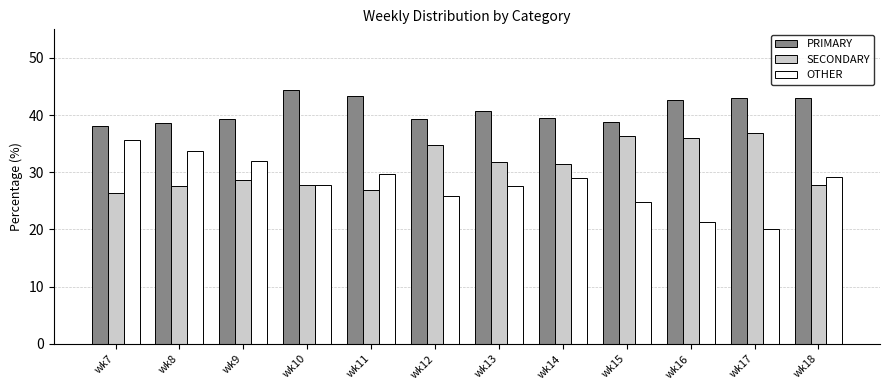

What is the difference between the second highest and minimum values in the PRIMARY series?

5.2